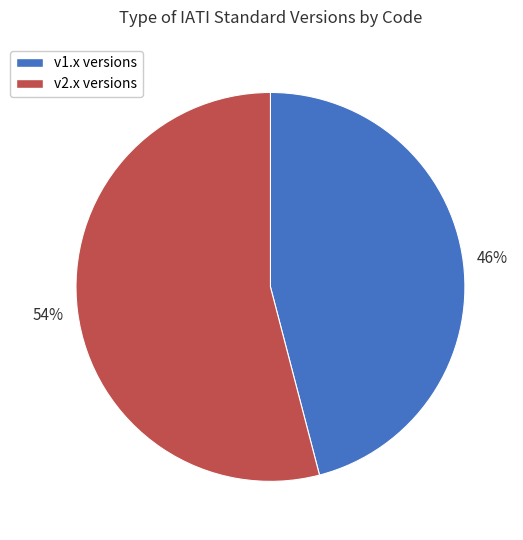

To the nearest percent, what is the average slice percentage?

50%